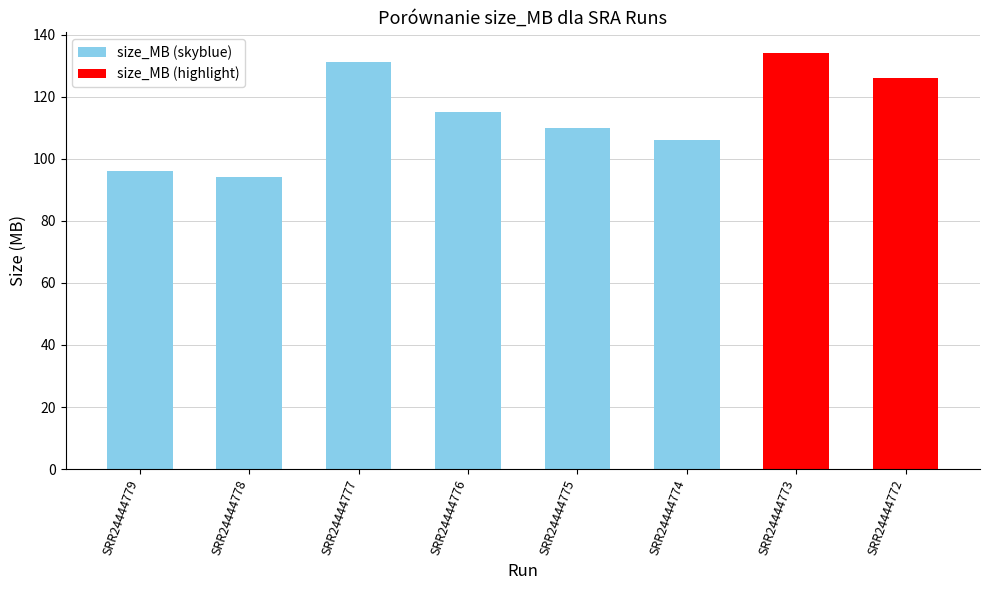

What is the minimum value shown in the chart?

94